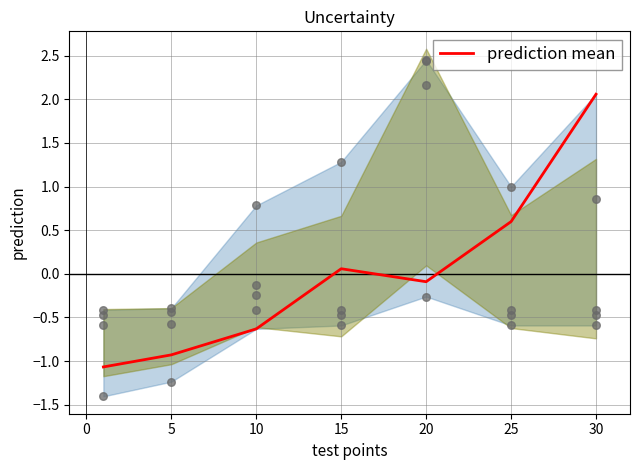

Is it true that prediction mean equals -0.1 at 20?

True